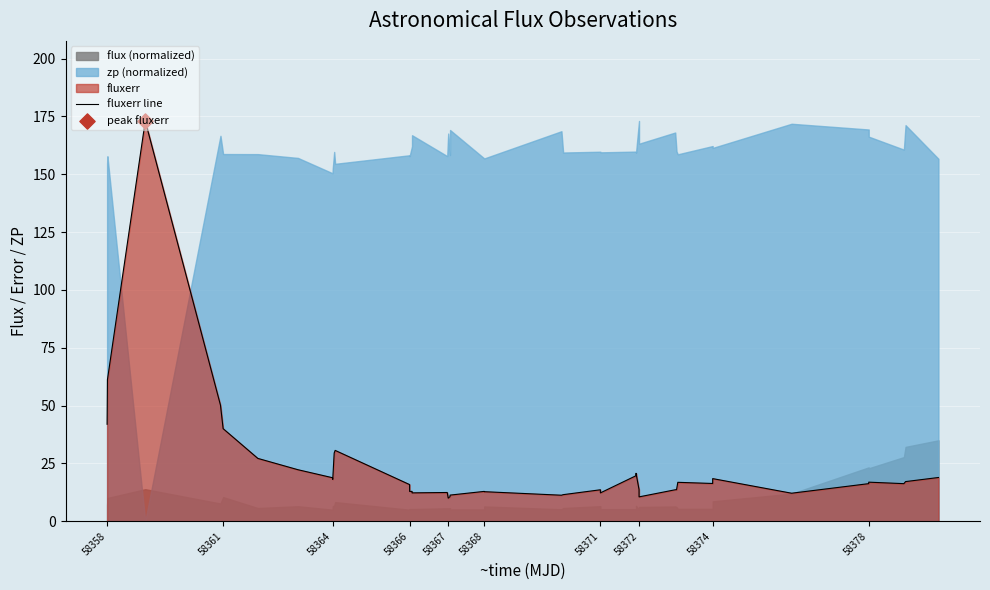

What is the lowest value of the fluxerr line series?

10.0